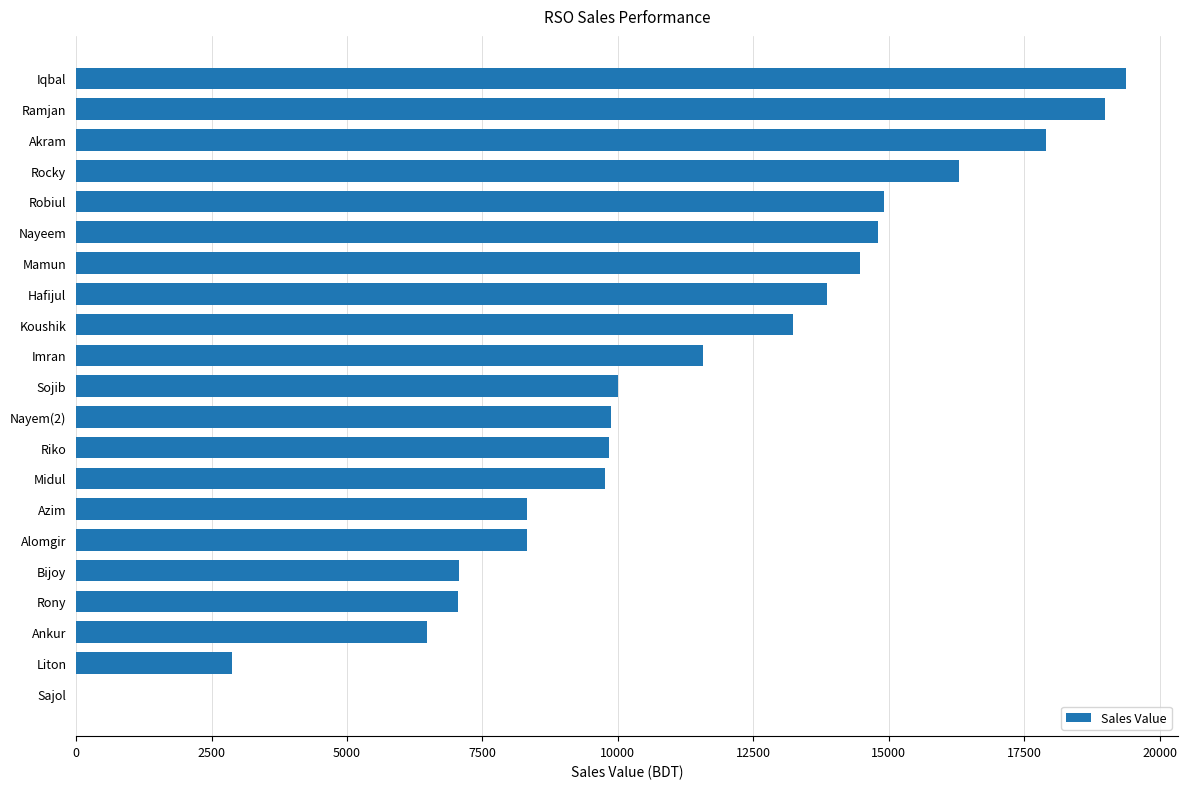

Is it true that the value at Mamun is 24602?

False